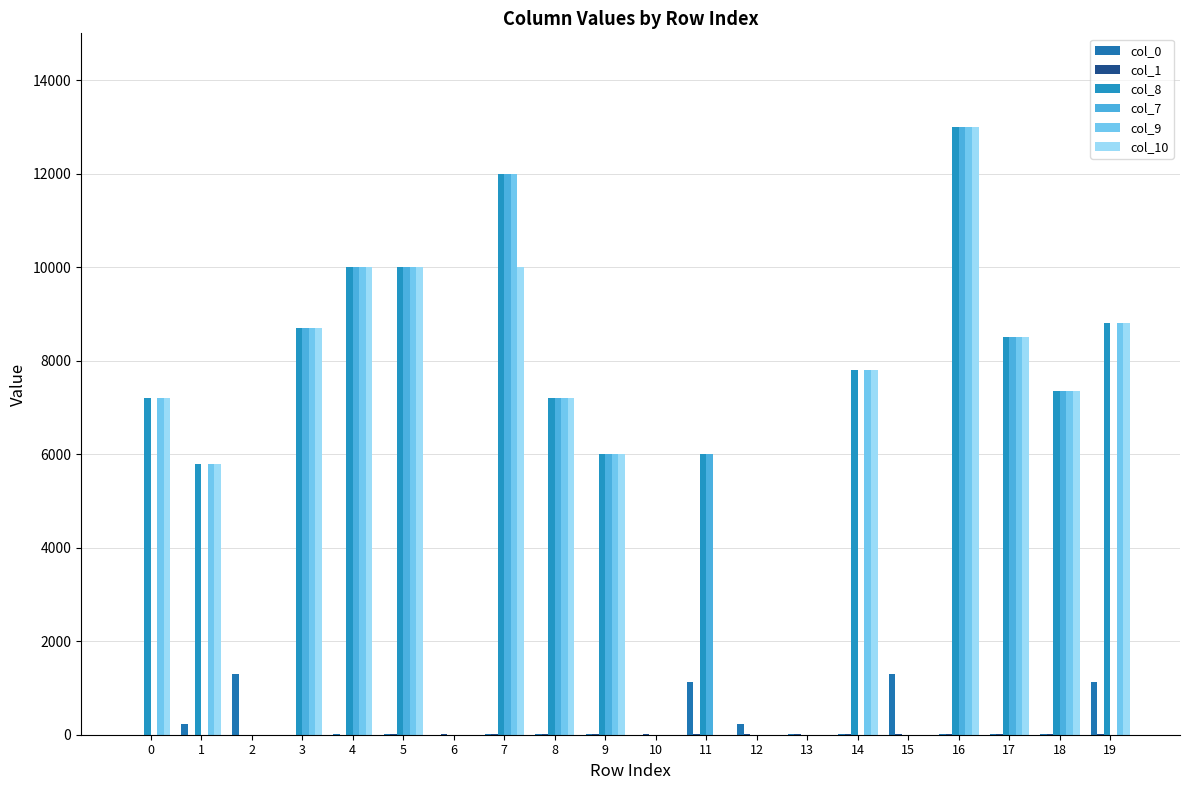

Where is col_0 nearest to the value 647?

12